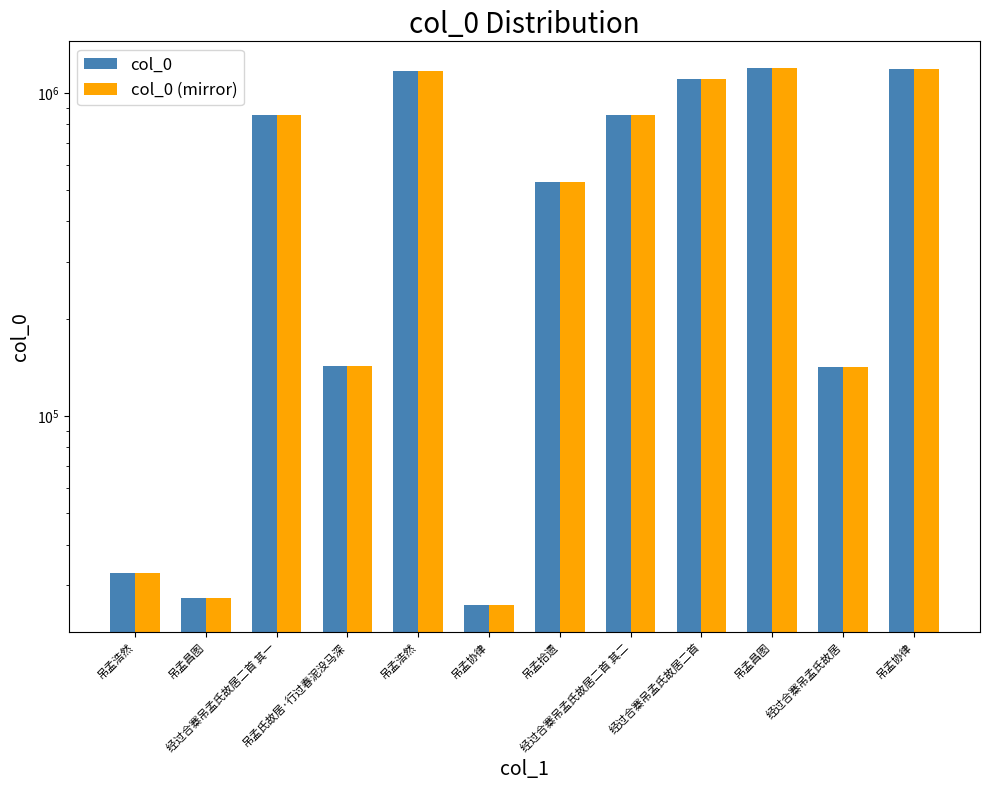

Reading left to right, list all the values displayed in this chart.

col_0: 吊孟浩然=32635	吊孟昌图=27438	经过合寨吊孟氏故居二首 其一=855781	吊孟氏故居·行过春泥没马深=142498	吊孟浩然=1167199	吊孟协律=26010	吊孟拾遗=531193	经过合寨吊孟氏故居二首 其二=855780	经过合寨吊孟氏故居二首=1105843	吊孟昌图=1192187	经过合寨吊孟氏故居=142128	吊孟协律=1185593
col_0 (mirror): 吊孟浩然=32635	吊孟昌图=27438	经过合寨吊孟氏故居二首 其一=855781	吊孟氏故居·行过春泥没马深=142498	吊孟浩然=1167199	吊孟协律=26010	吊孟拾遗=531193	经过合寨吊孟氏故居二首 其二=855780	经过合寨吊孟氏故居二首=1105843	吊孟昌图=1192187	经过合寨吊孟氏故居=142128	吊孟协律=1185593